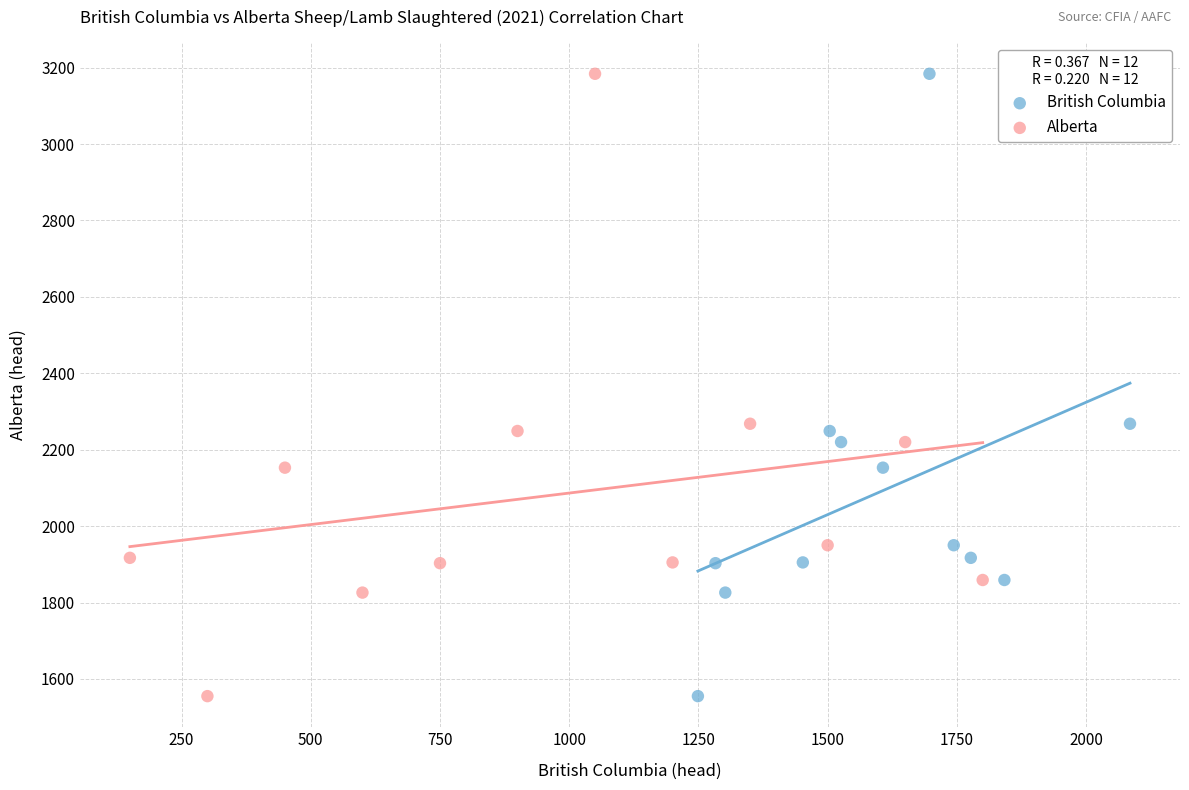

What are all the series names shown in the legend?

British Columbia, Alberta